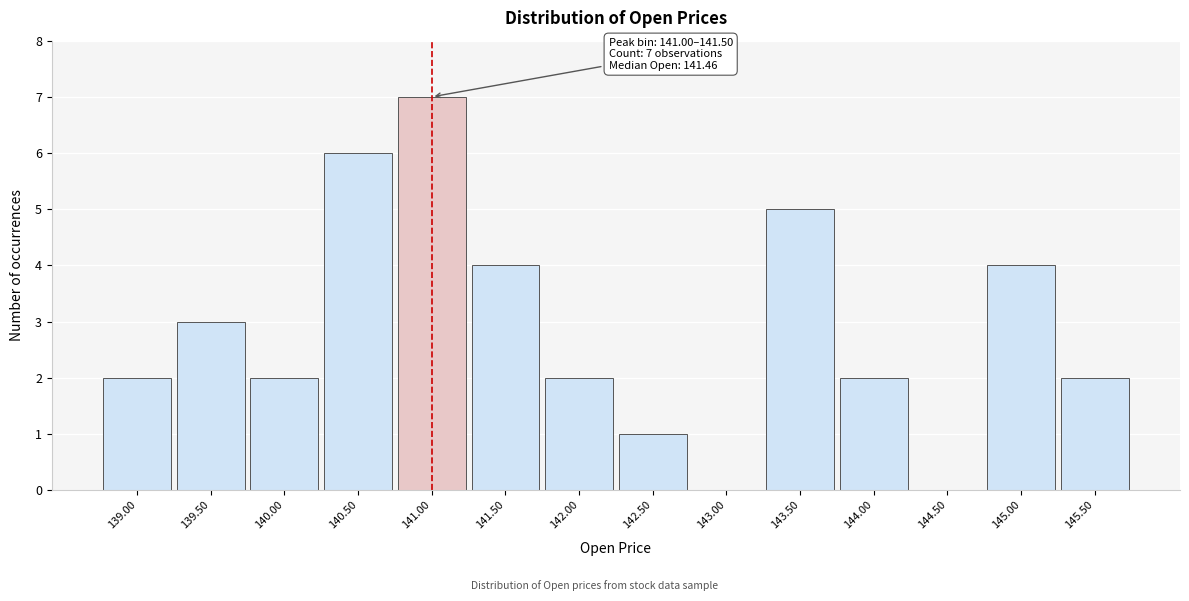

Reading left to right, list all the values displayed in this chart.

139.00=2	139.50=3	140.00=2	140.50=6	141.00=7	141.50=4	142.00=2	142.50=1	143.00=0	143.50=5	144.00=2	144.50=0	145.00=4	145.50=2